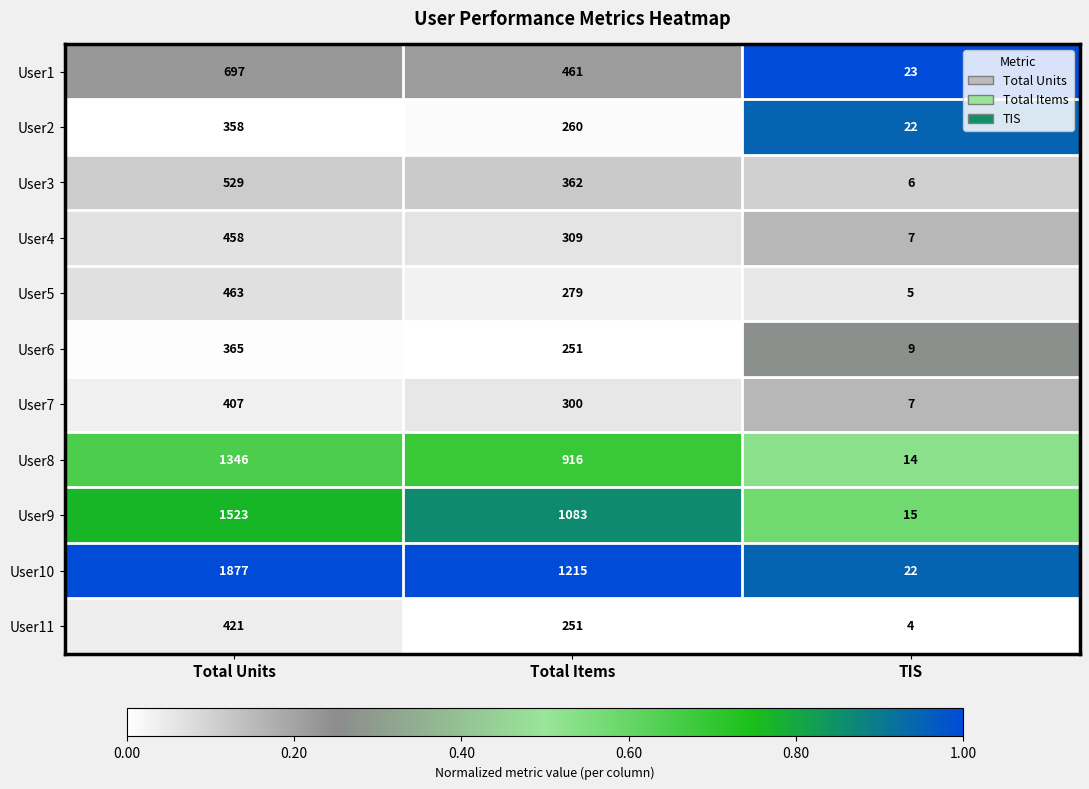

Which series has the largest total across all categories?

User10